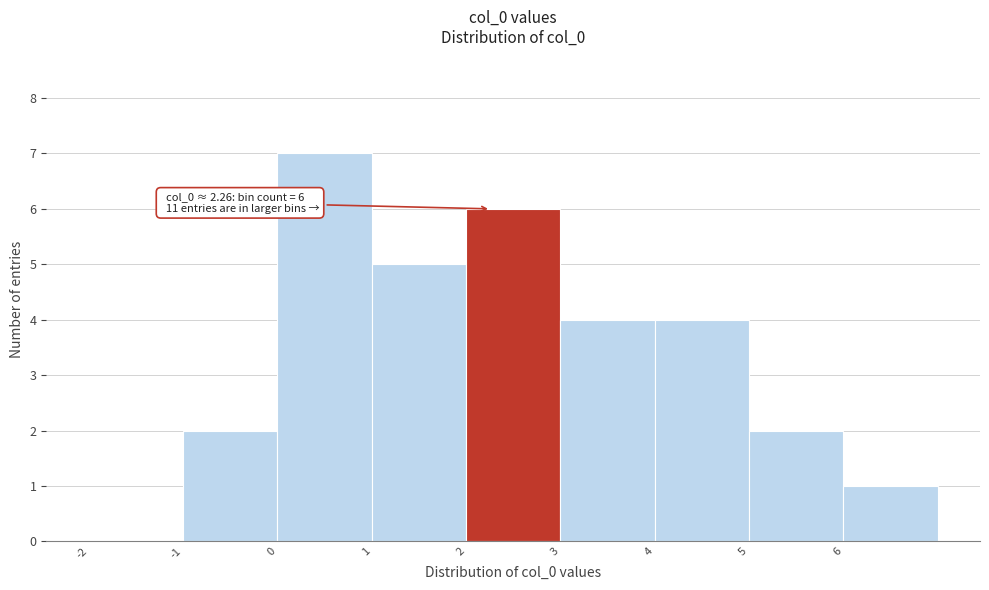

Which range on the x-axis has the tallest bar?

0 to 1